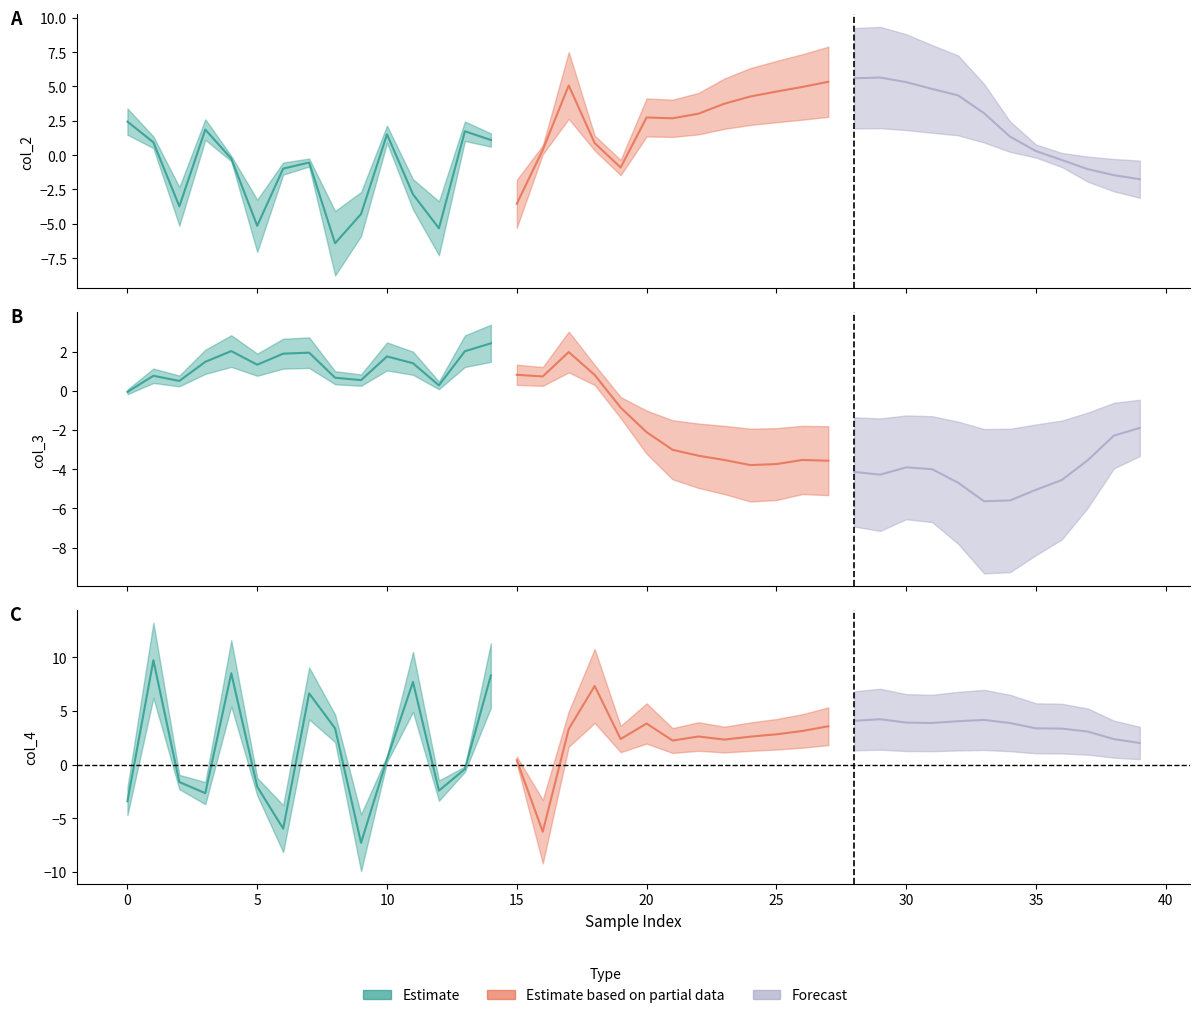

At how many categories does at least one series exceed 8?

3